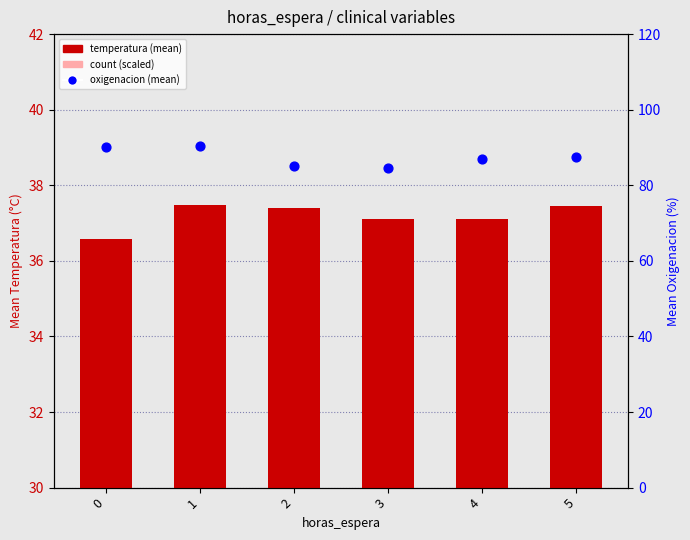

At which category is the sum across all series the highest?

1